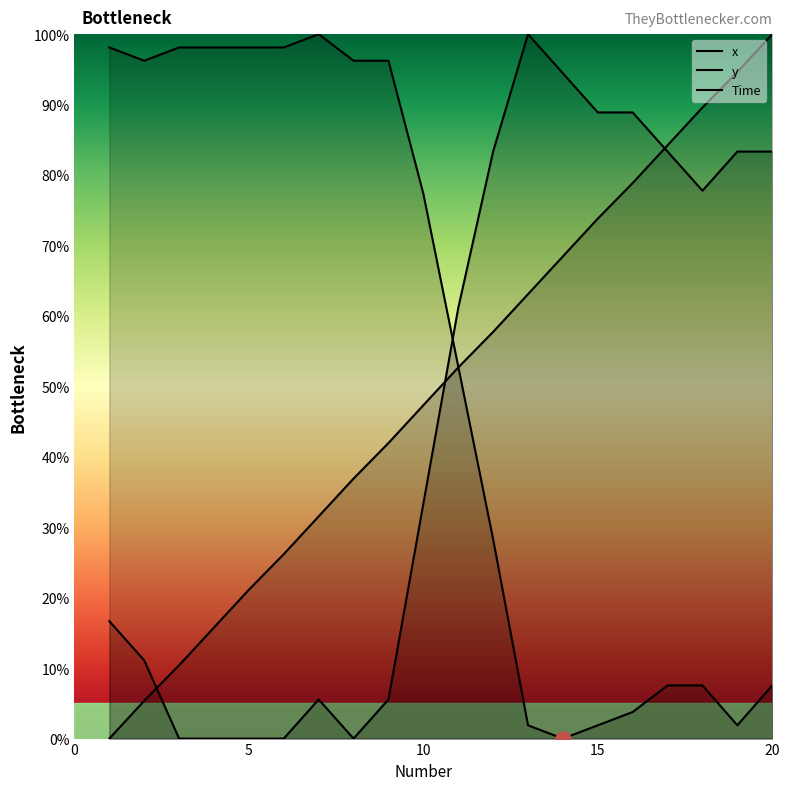

Which series reaches the minimum Y coordinate?

x